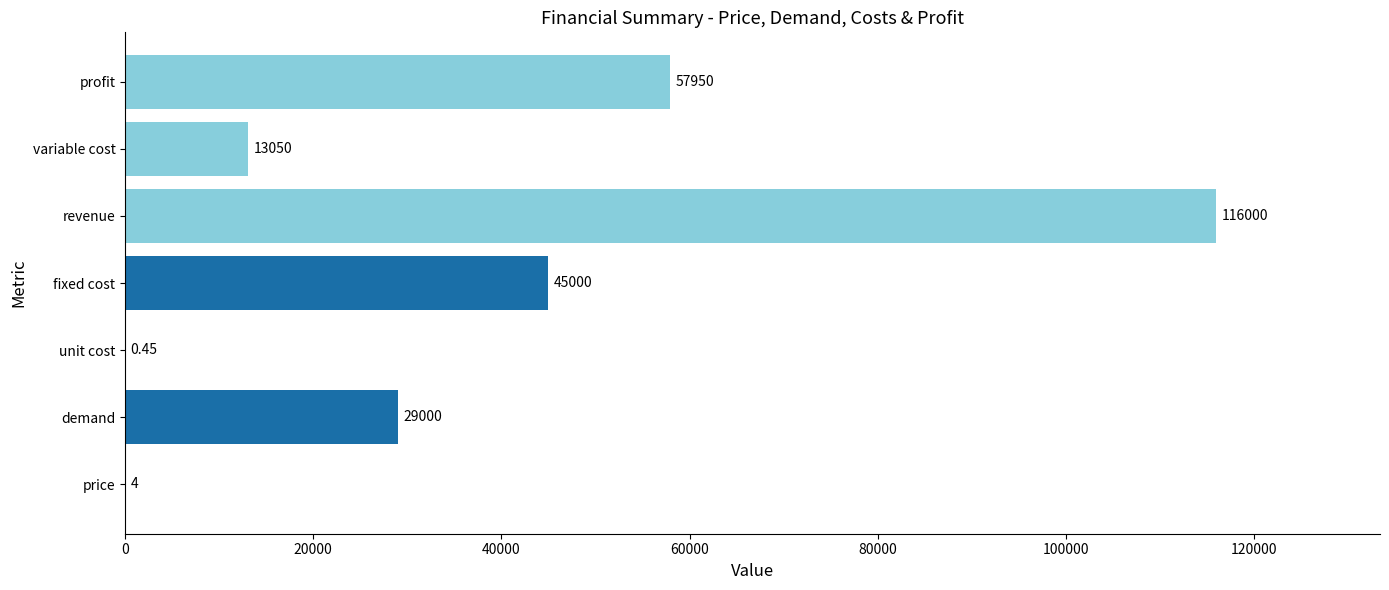

At which label is the value closest to 58000?

profit